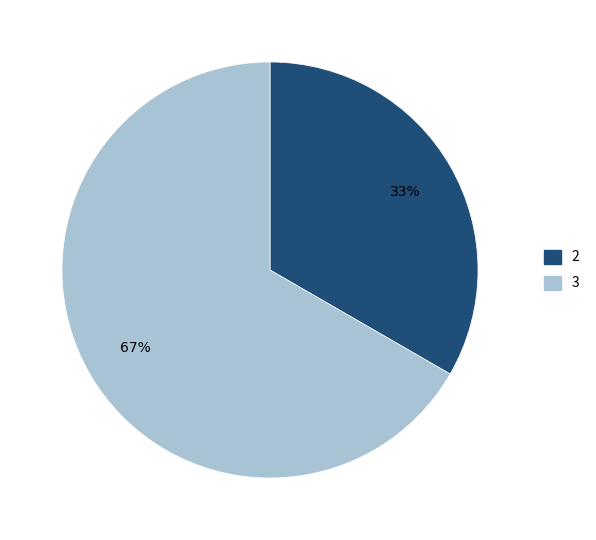

To the nearest percent, what is the average slice percentage?

50%